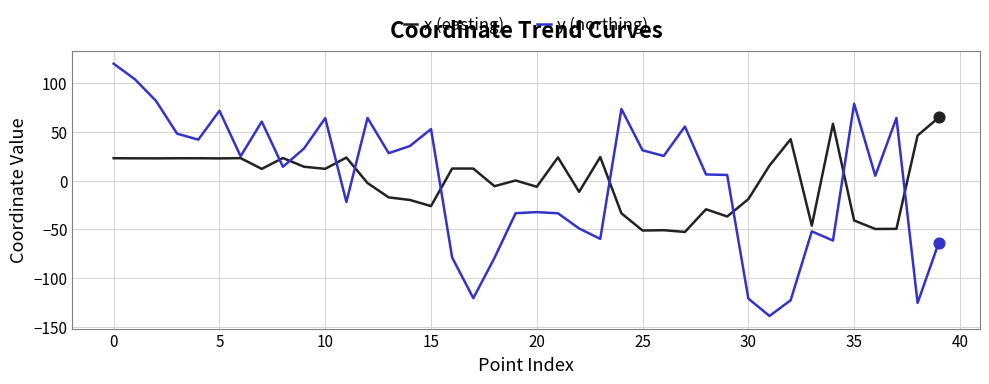

List the series in order of their peak value, lowest first.

x (easting), y (northing)